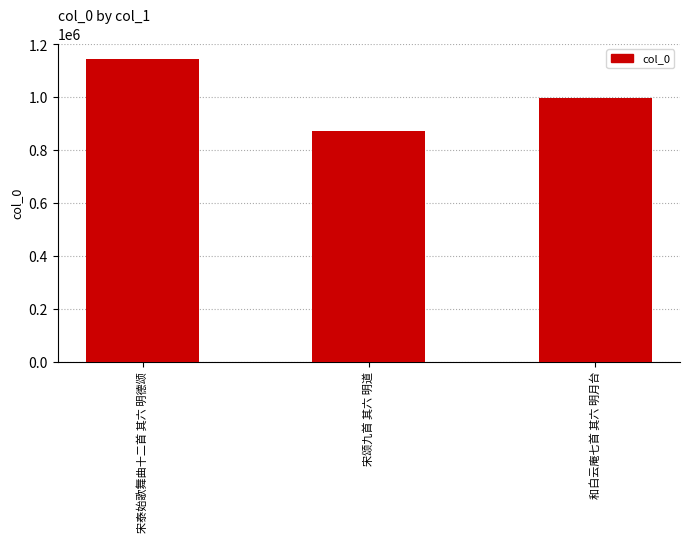

What position from the left is 和白云庵七首 其六 明月台?

3